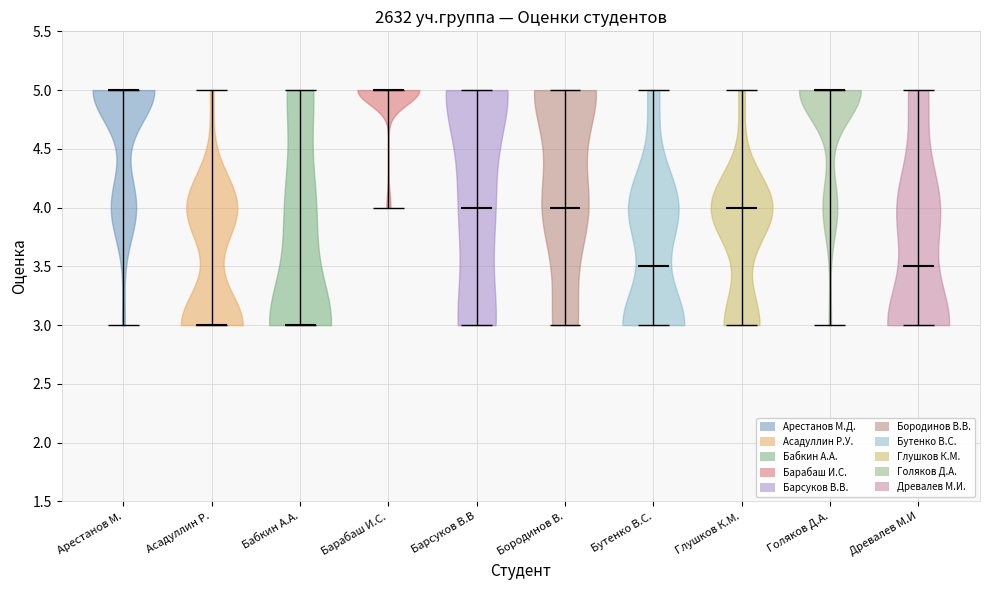

Reading left to right, read every violin against the y-axis: where its median line is, and the lowest and highest points it reaches. The values are not printed on the chart, so give them approximately, as read against the axis.

Арестанов М.: median line 5.0, lowest point 3.0, highest point 5.0
Асадуллин Р.: median line 3.0, lowest point 3.0, highest point 5.0
Бабкин А.А.: median line 3.0, lowest point 3.0, highest point 5.0
Барабаш И.С.: median line 5.0, lowest point 4.0, highest point 5.0
Барсуков В.В: median line 4.0, lowest point 3.0, highest point 5.0
Бородинов В.: median line 4.0, lowest point 3.0, highest point 5.0
Бутенко В.С.: median line 3.5, lowest point 3.0, highest point 5.0
Глушков К.М.: median line 4.0, lowest point 3.0, highest point 5.0
Голяков Д.А.: median line 5.0, lowest point 3.0, highest point 5.0
Древалев М.И: median line 3.5, lowest point 3.0, highest point 5.0